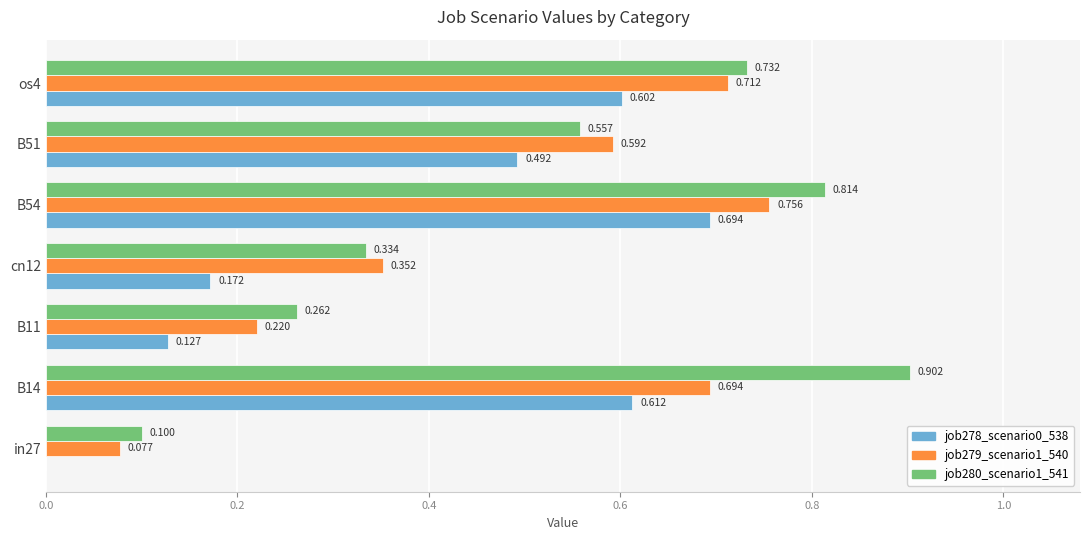

Count the number of data series in this chart.

3